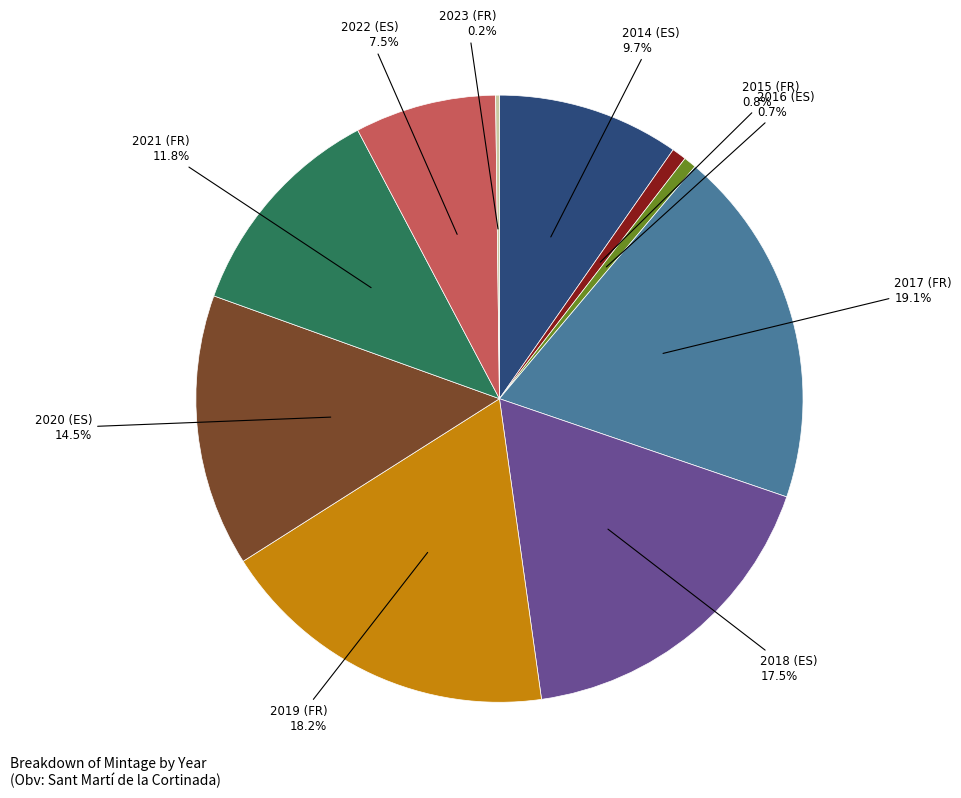

The 2020 (ES) slice represents 28% of the pie. True or false?

False